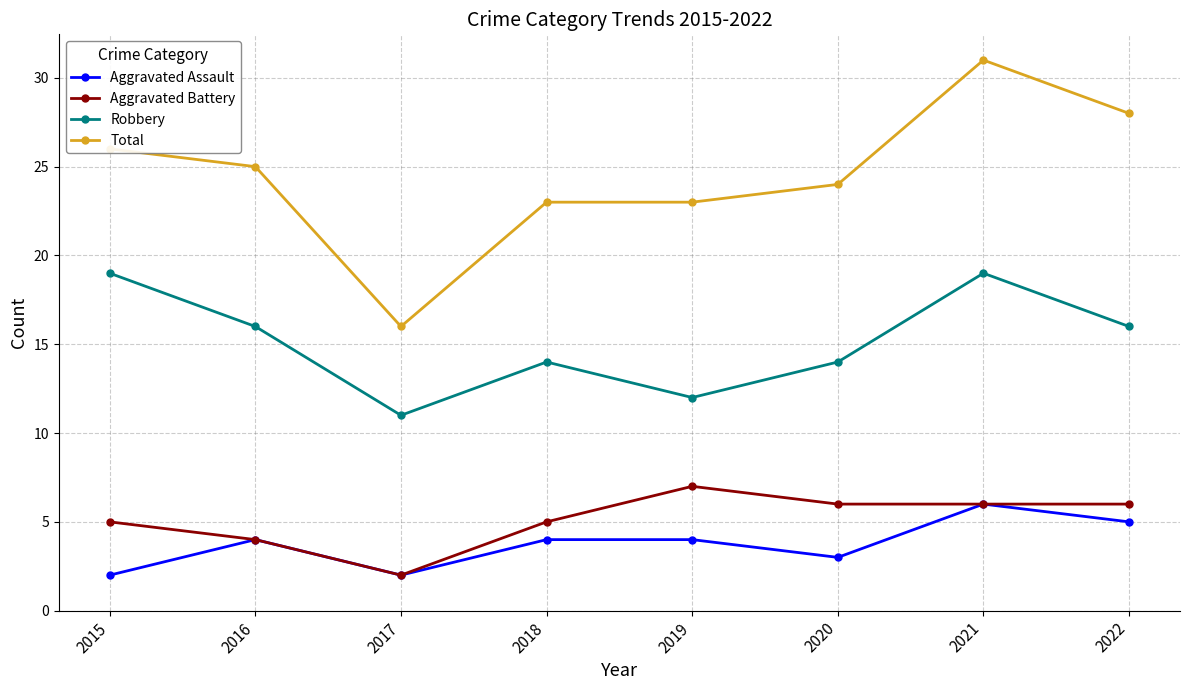

Reading left to right, transcribe all the data shown in this chart.

Aggravated Assault: 2015=2	2016=4	2017=2	2018=4	2019=4	2020=3	2021=6	2022=5
Aggravated Battery: 2015=5	2016=4	2017=2	2018=5	2019=7	2020=6	2021=6	2022=6
Robbery: 2015=19	2016=16	2017=11	2018=14	2019=12	2020=14	2021=19	2022=16
Total: 2015=26	2016=25	2017=16	2018=23	2019=23	2020=24	2021=31	2022=28